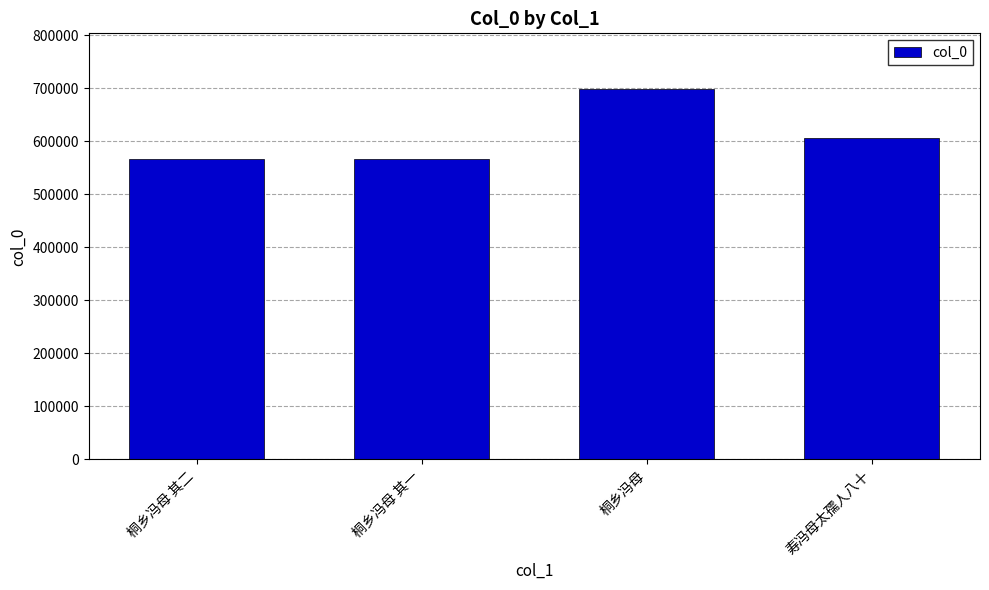

Which label corresponds to the largest value in the chart?

桐乡冯母